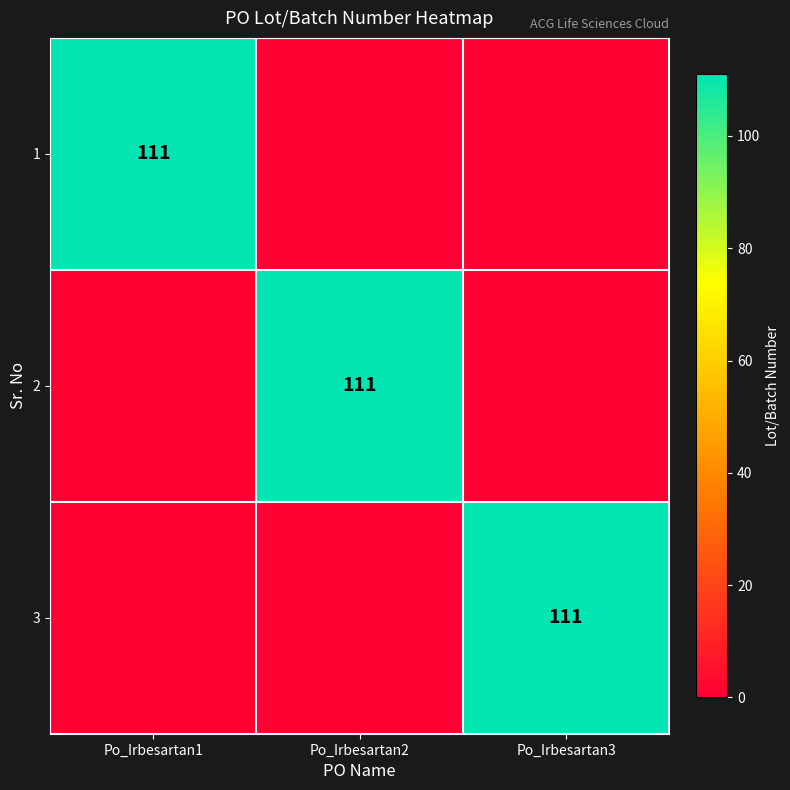

True or false: 1 has a value of 76 at Po_Irbesartan1.

False